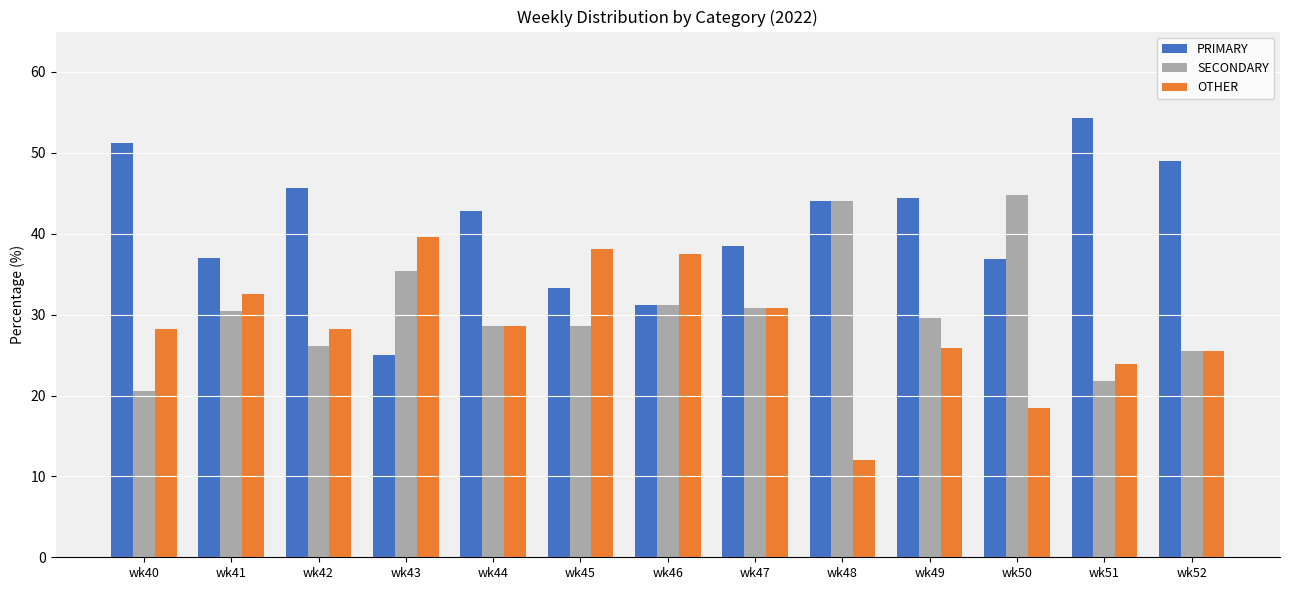

What is the sum of the SECONDARY values at wk48 and wk44?

72.6